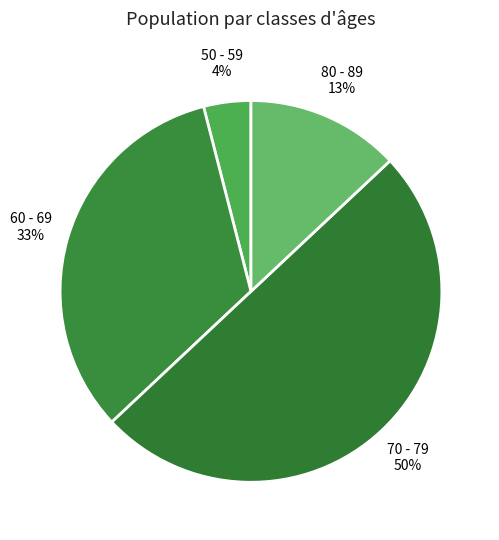

How many segments does this pie chart have?

4